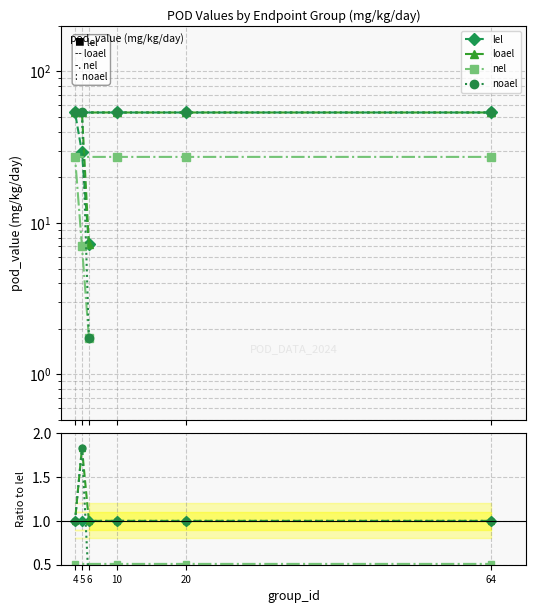

True or false: loael and lel intersect in this chart.

False